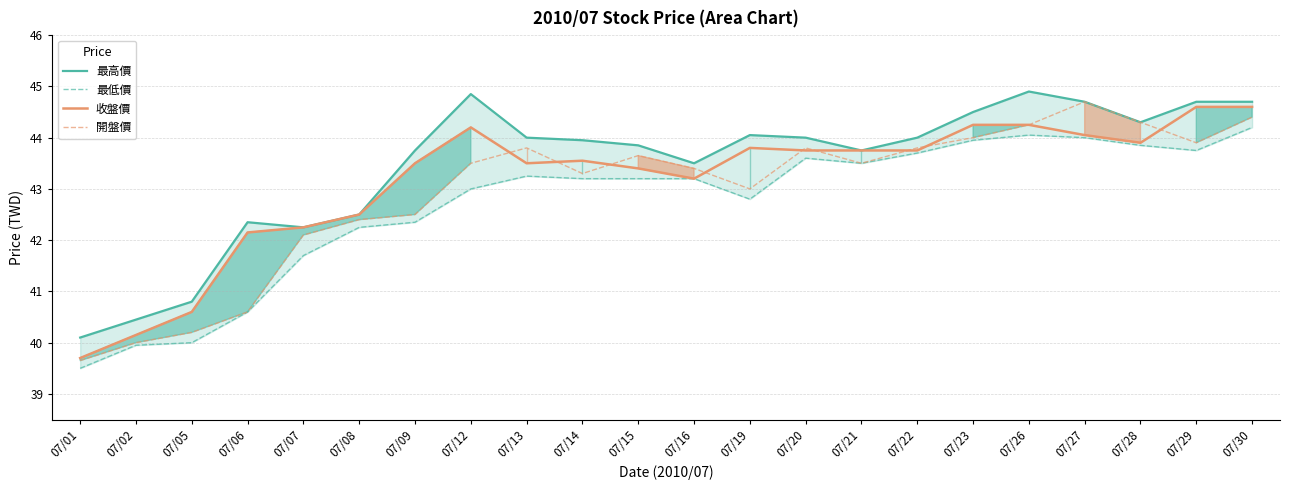

Does the chart have visible grid lines?

Yes